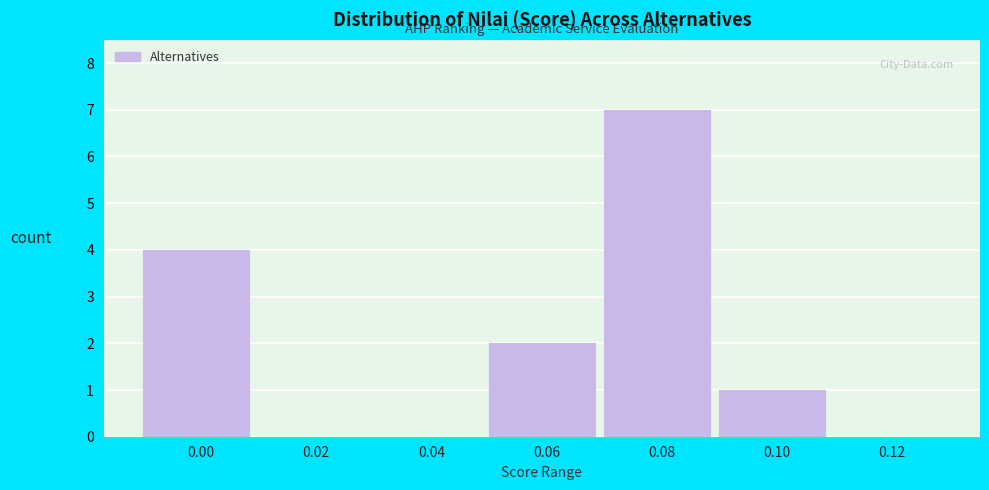

Reading left to right, transcribe all the data shown in this chart.

0.00=4	0.02=0	0.04=0	0.06=2	0.08=7	0.10=1	0.12=0